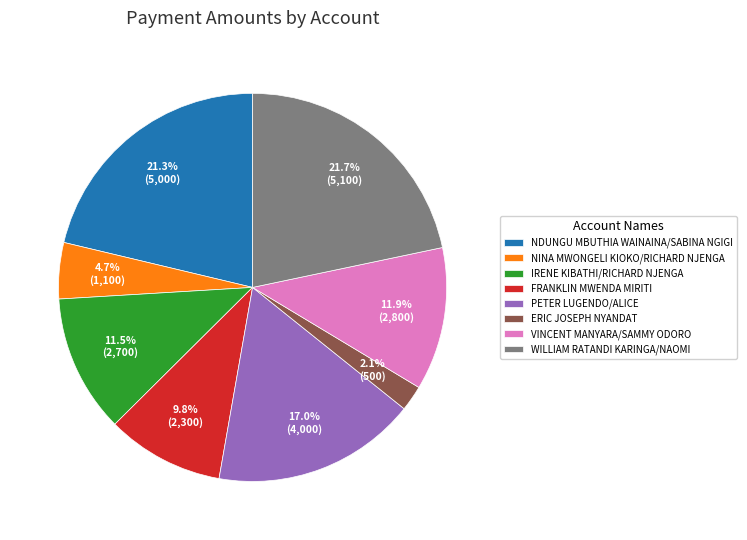

Do IRENE KIBATHI/RICHARD NJENGA and FRANKLIN MWENDA MIRITI together represent more than half of the pie?

No